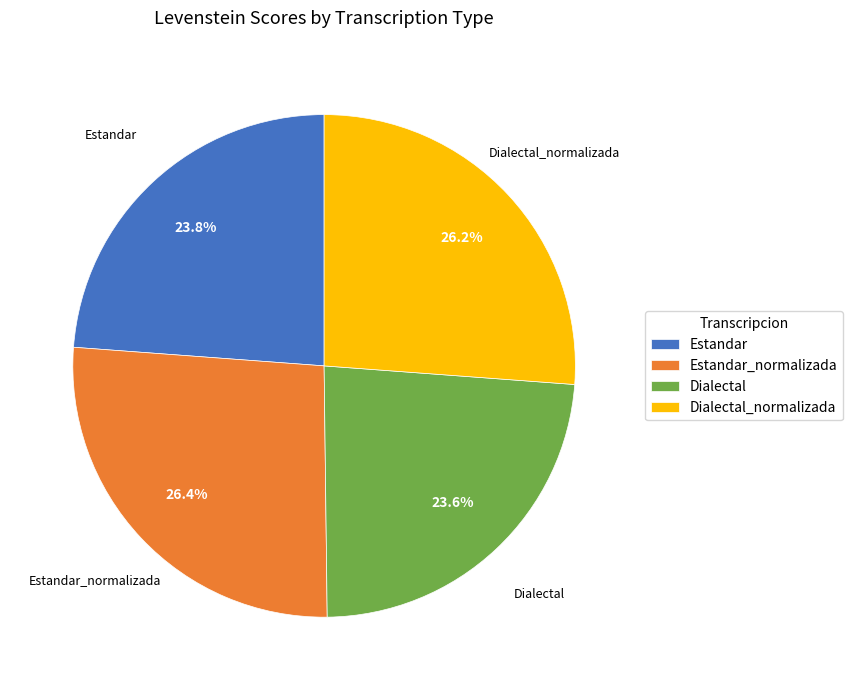

Does any single category account for the majority?

No